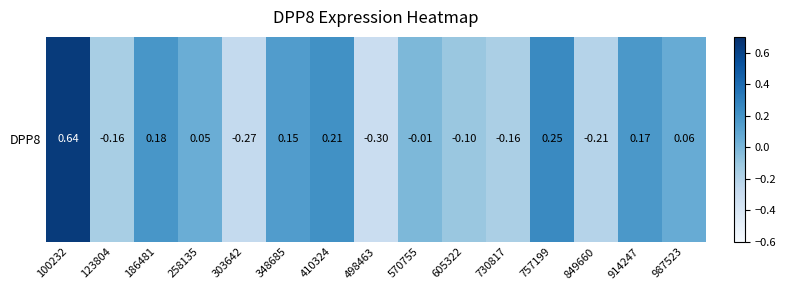

Reading left to right, extract all data points from this chart.

0.6	-0.2	0.2	0.1	-0.3	0.1	0.2	-0.3	-0.0	-0.1	-0.2	0.2	-0.2	0.2	0.1